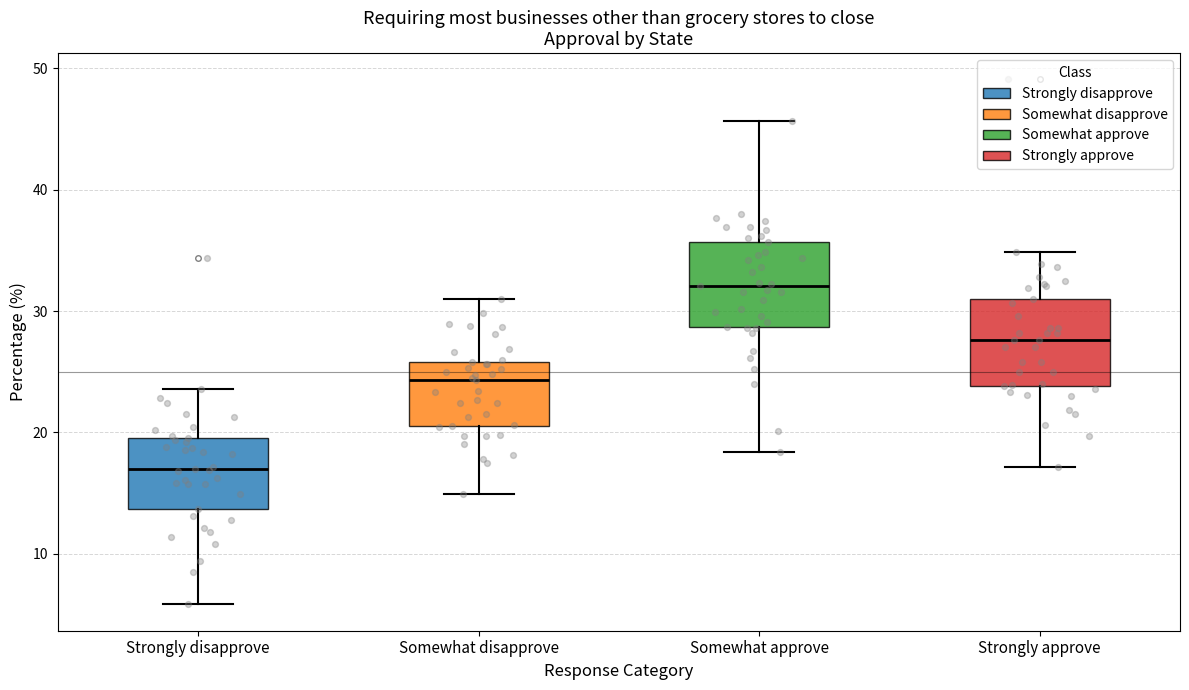

Reading left to right, transcribe this box plot: for each box, give where its median line is, the range the box spans, and where its two whiskers end, as read against the y-axis. The values are not printed on the chart, so give them approximately, as read against the axis.

Strongly disapprove: median 17, box 14 to 20, whiskers 6 to 24
Somewhat disapprove: median 24, box 21 to 26, whiskers 15 to 31
Somewhat approve: median 32, box 29 to 36, whiskers 18 to 46
Strongly approve: median 28, box 24 to 31, whiskers 17 to 35